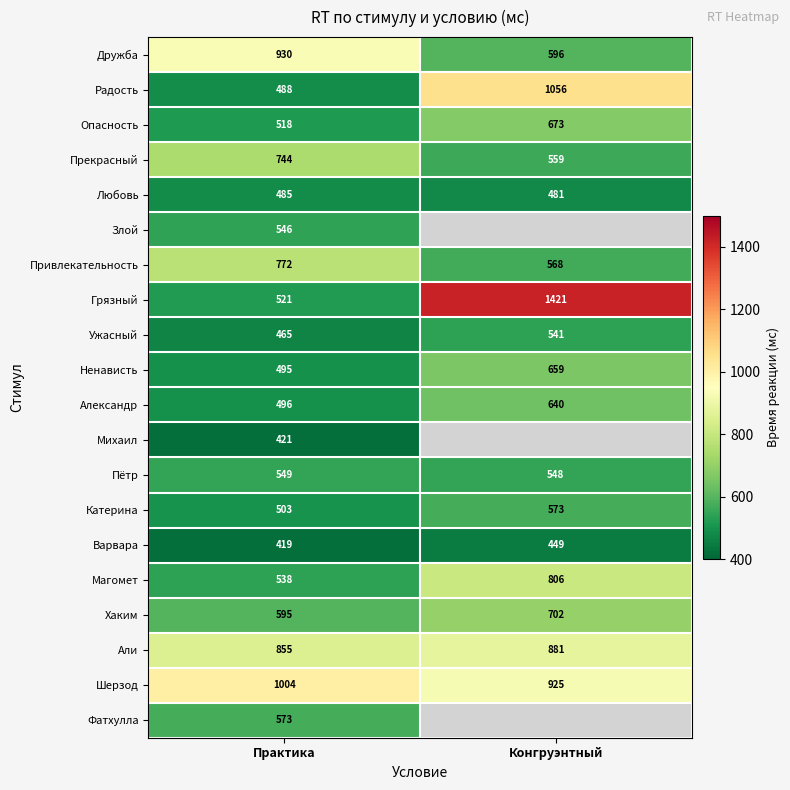

Where is Александр nearest to the value 568?

Практика